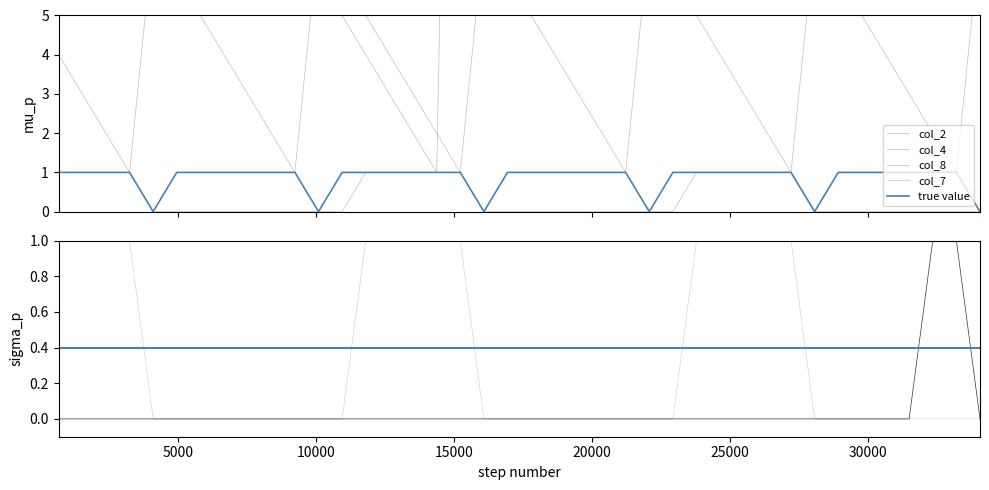

Is the value of col_4 at 25 greater than the value of col_7 at 35000?

No